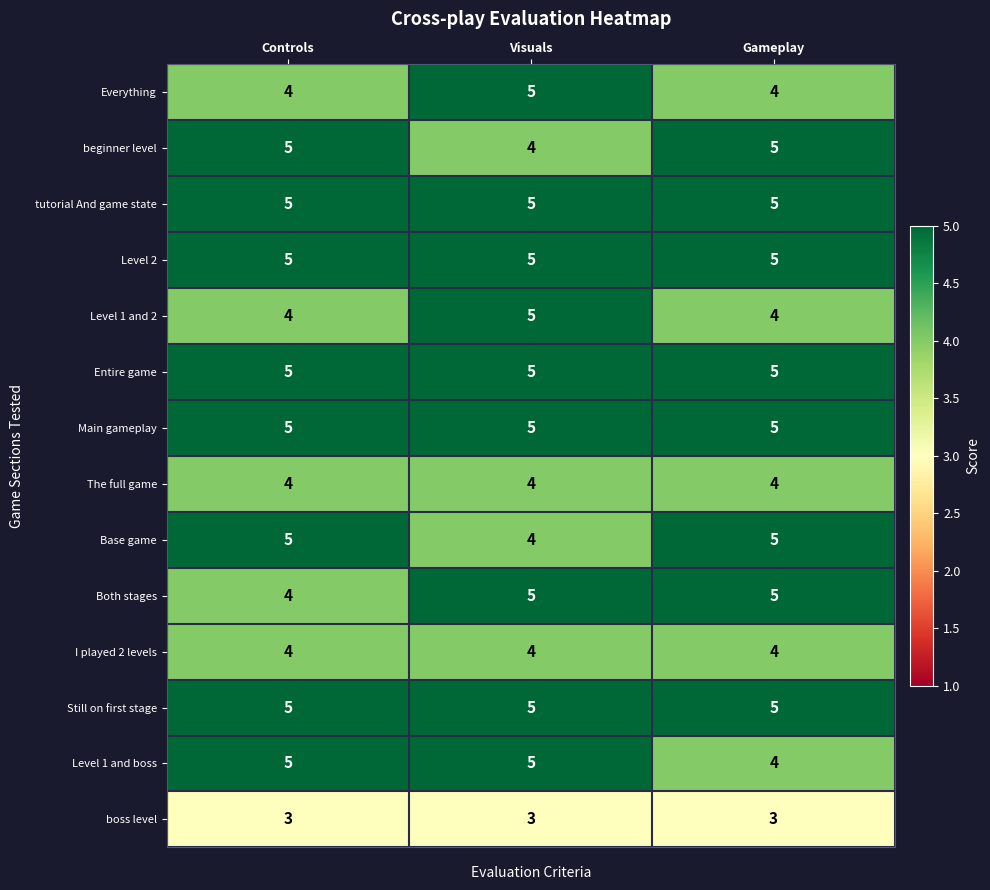

What is the sum of all Everything values?

13